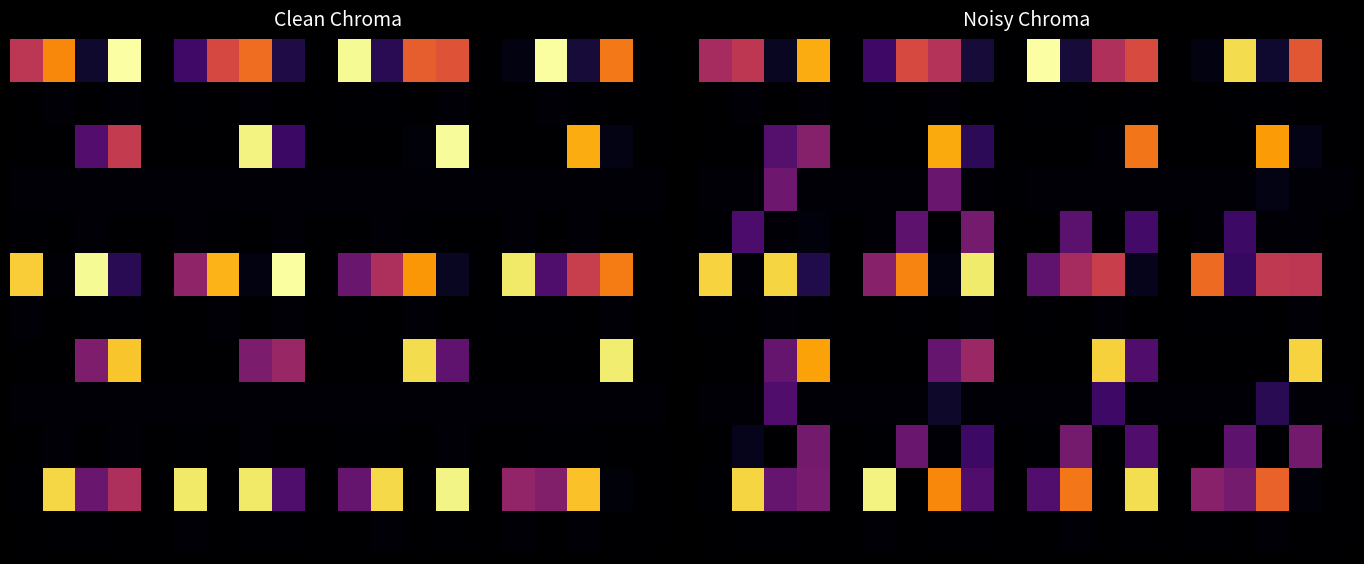

What is the spread (max minus min) of values at 6?

0.7